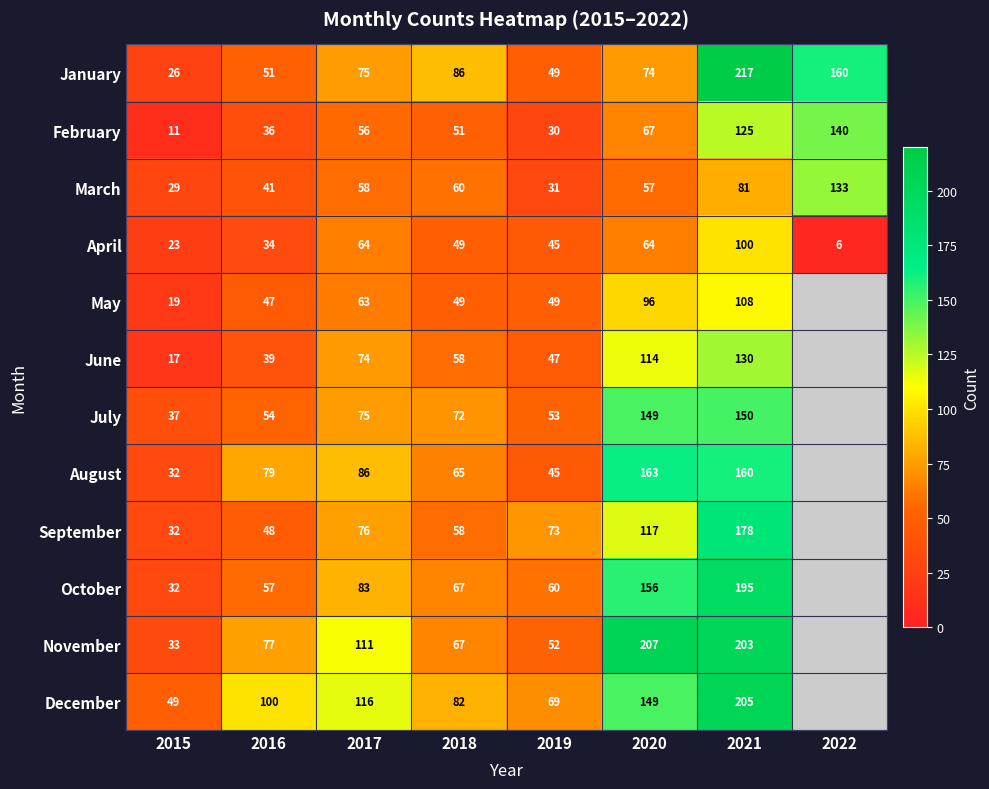

Which has a higher value, 2020 or 2019?

2020